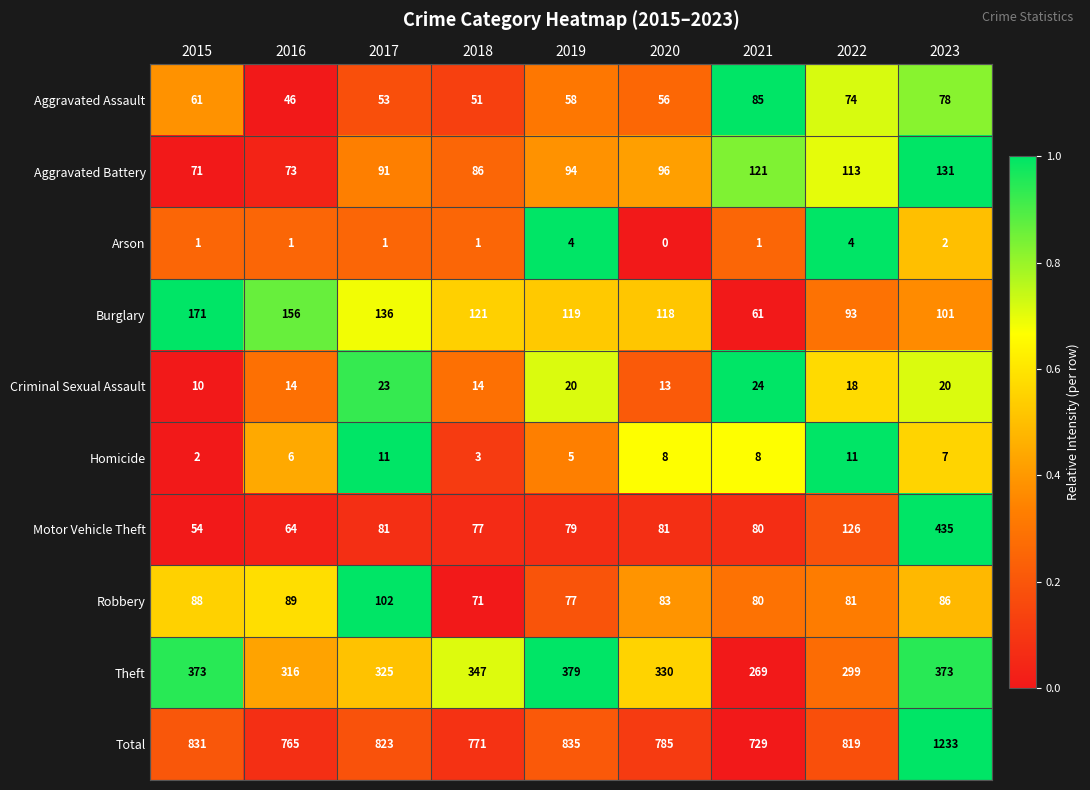

What is the total value across all series at 2021?

1458